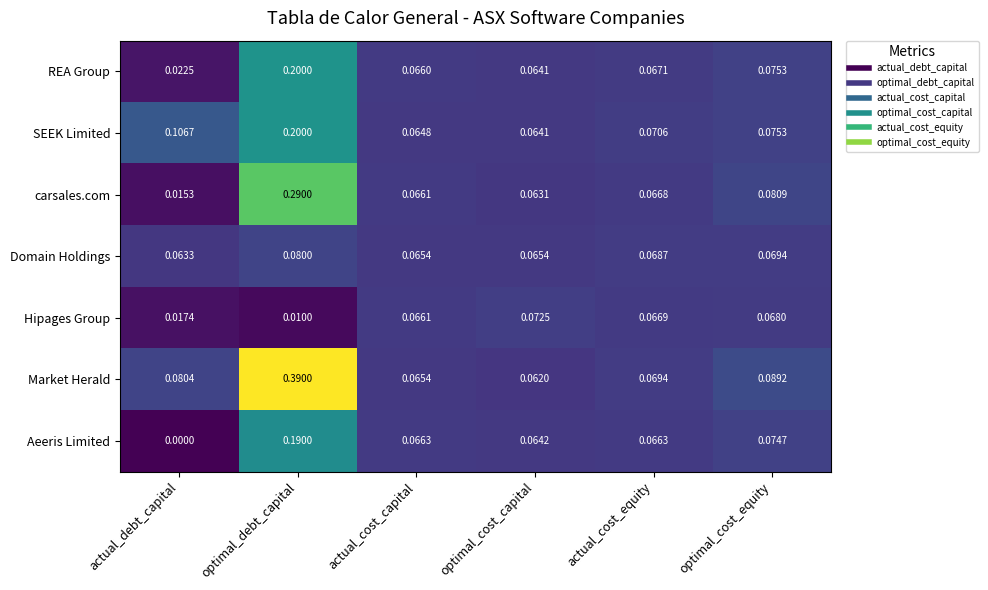

At which label does Domain Holdings reach its peak?

optimal_debt_capital